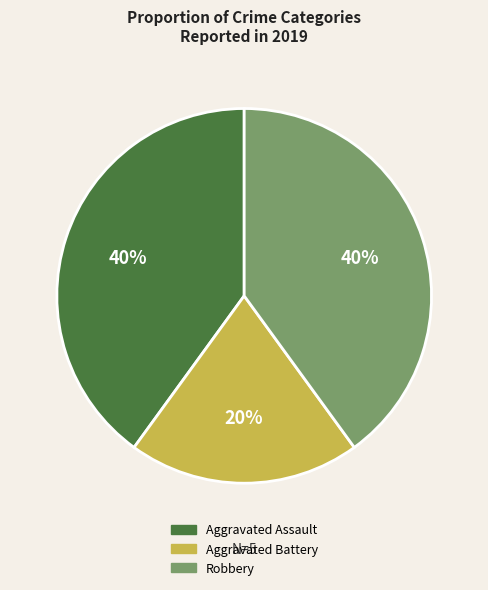

To the nearest percent, what is the difference between the largest and smallest slice percentages?

20%